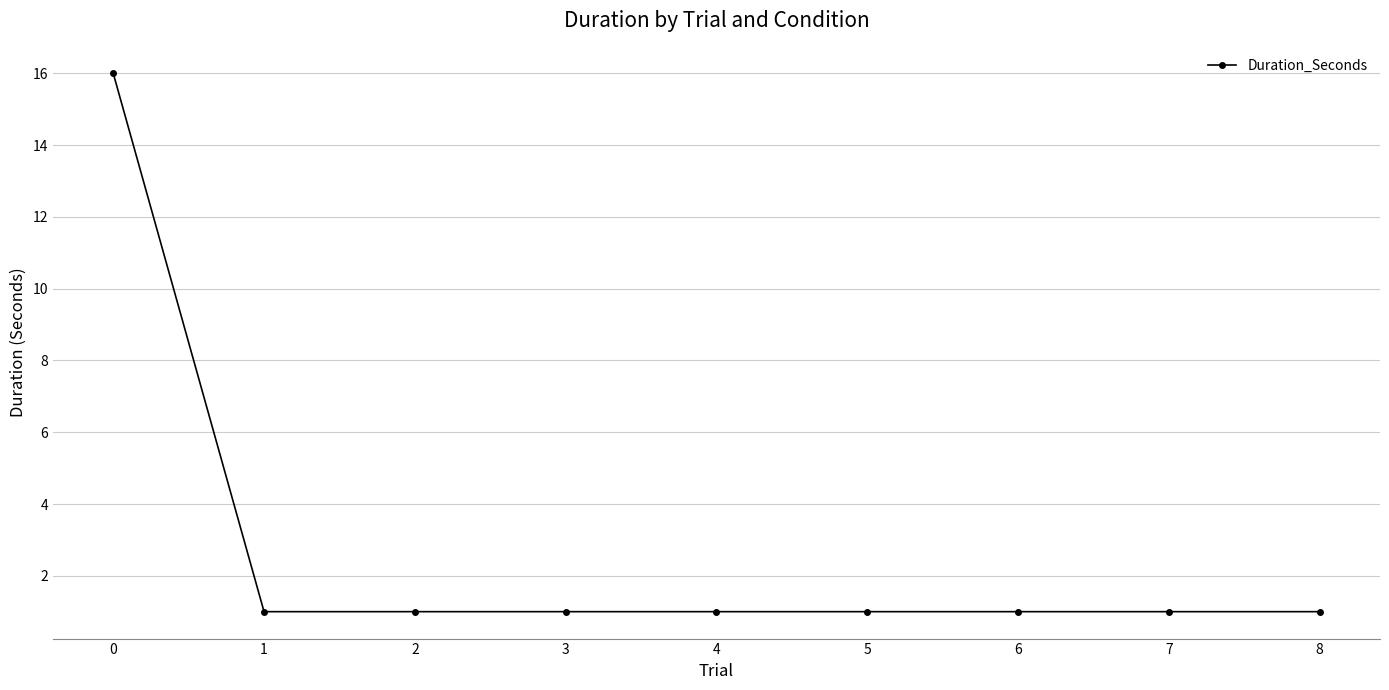

Reading left to right, extract all data points from this chart.

16	1	1	1	1	1	1	1	1